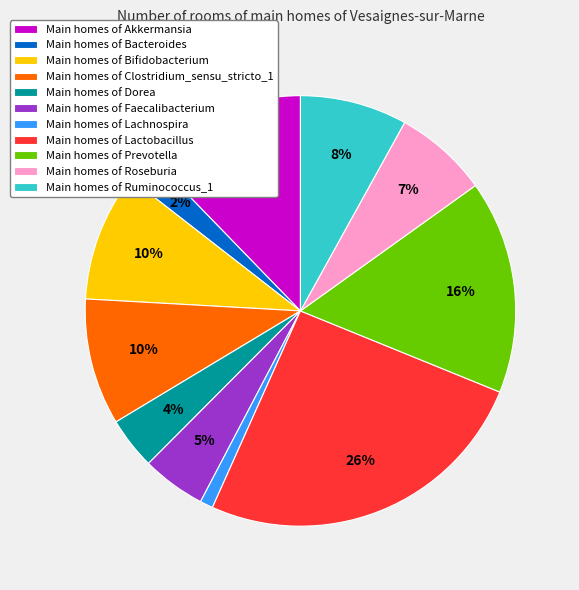

How many slices are in this pie chart?

11